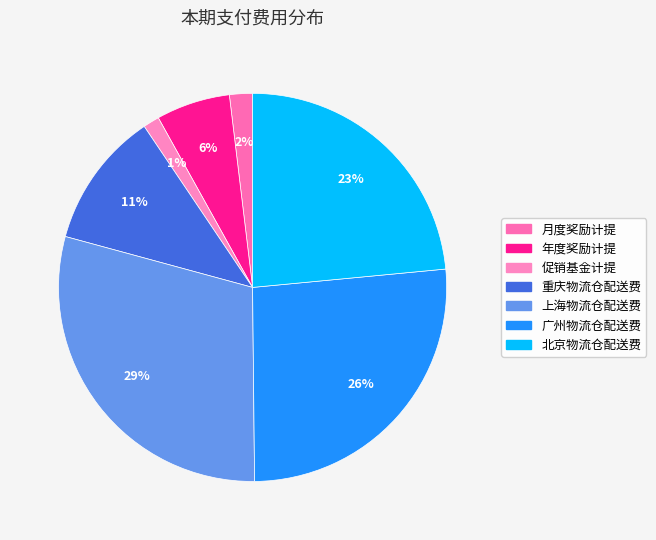

Count the number of slices in the pie.

7